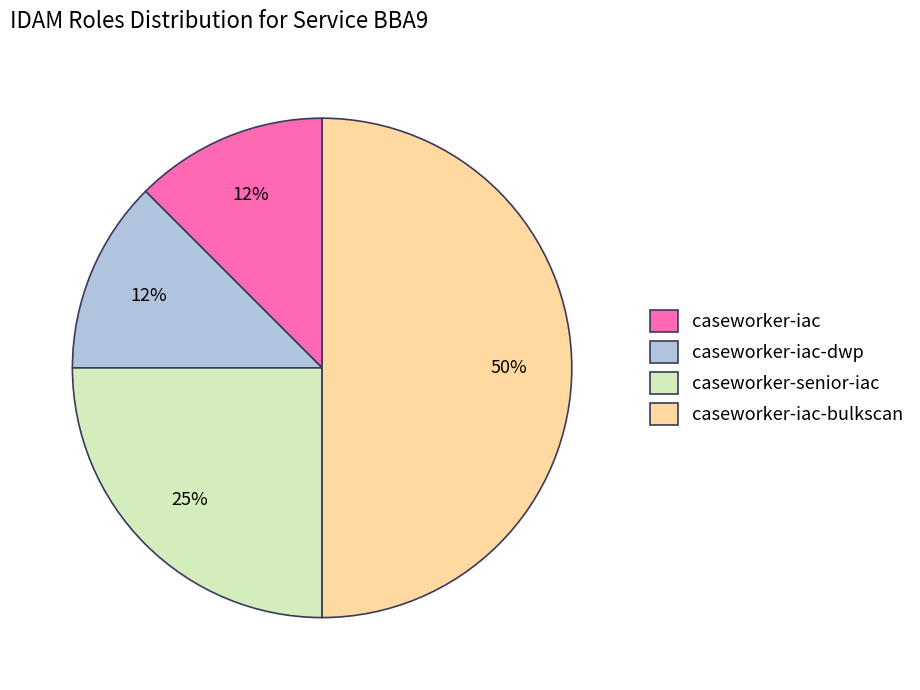

Which has a higher value, caseworker-senior-iac or caseworker-iac-dwp?

caseworker-senior-iac